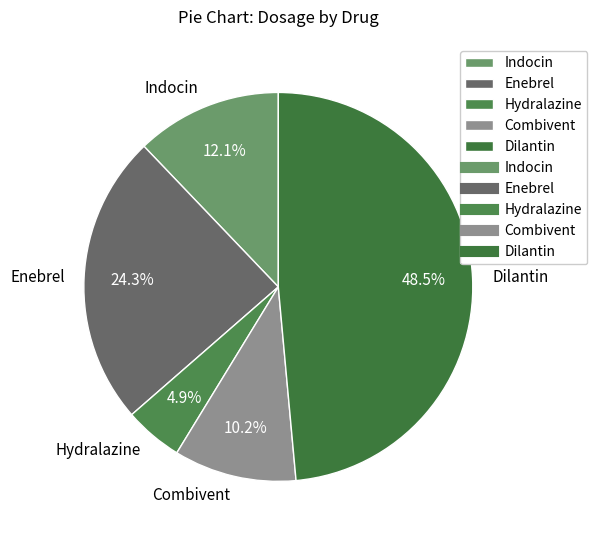

What percentage is the Combivent slice, to the nearest percent?

10%